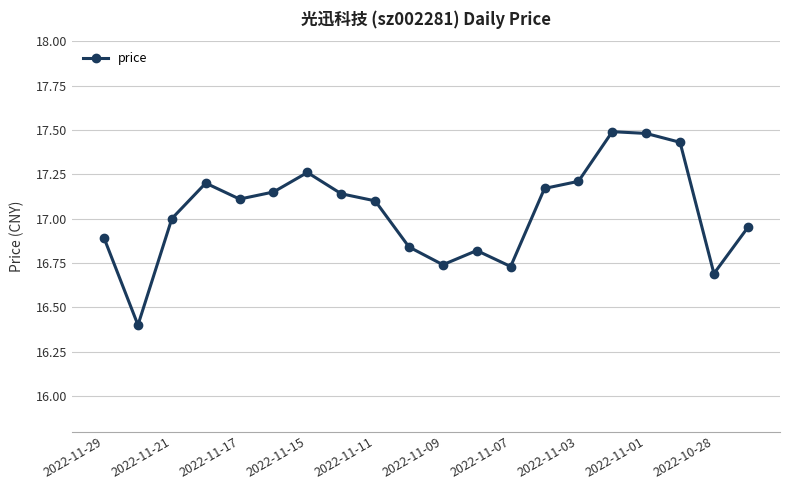

What is the greatest value displayed?

17.5